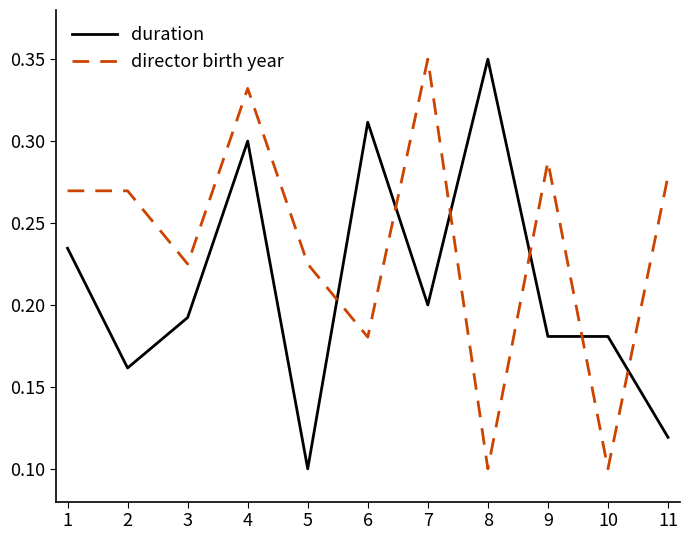

Rank the series at 9 from lowest to highest value.

duration, director birth year